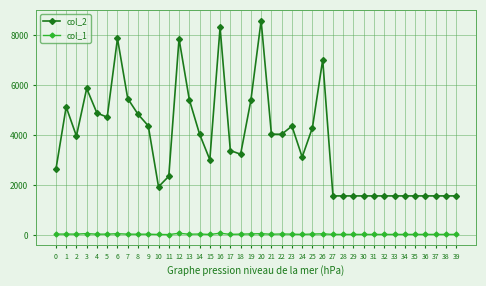

How many distinct data groups are displayed?

2